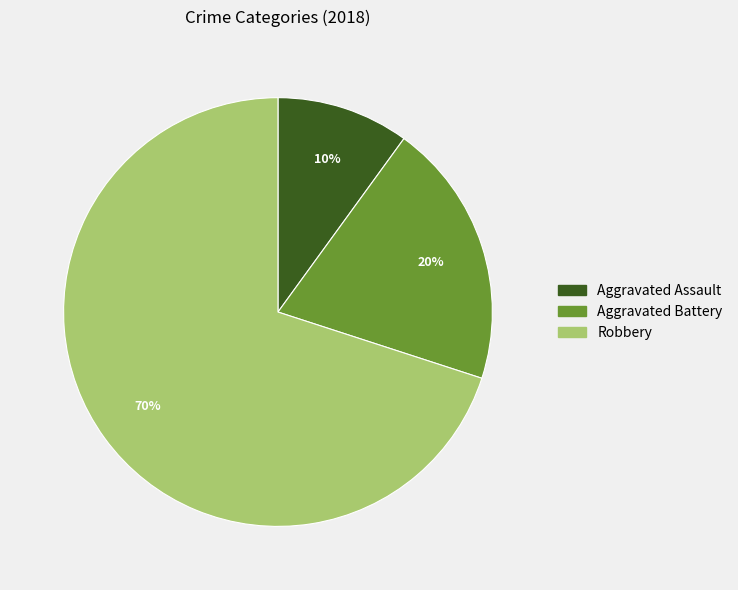

The Aggravated Battery slice represents 14% of the pie. True or false?

False